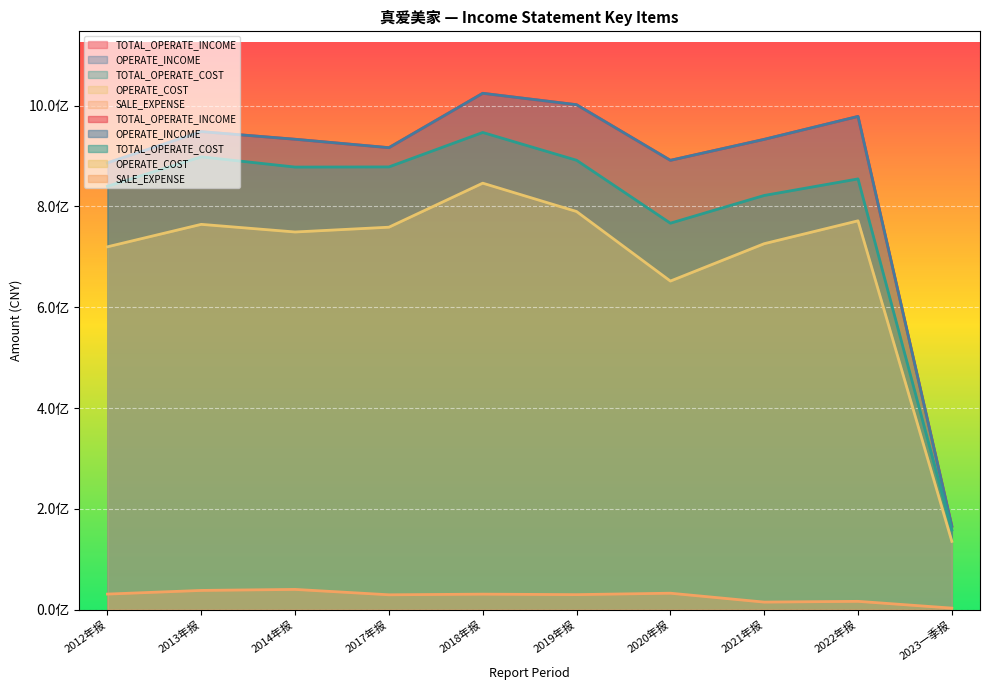

At how many categories does at least one series exceed 919564256?

6